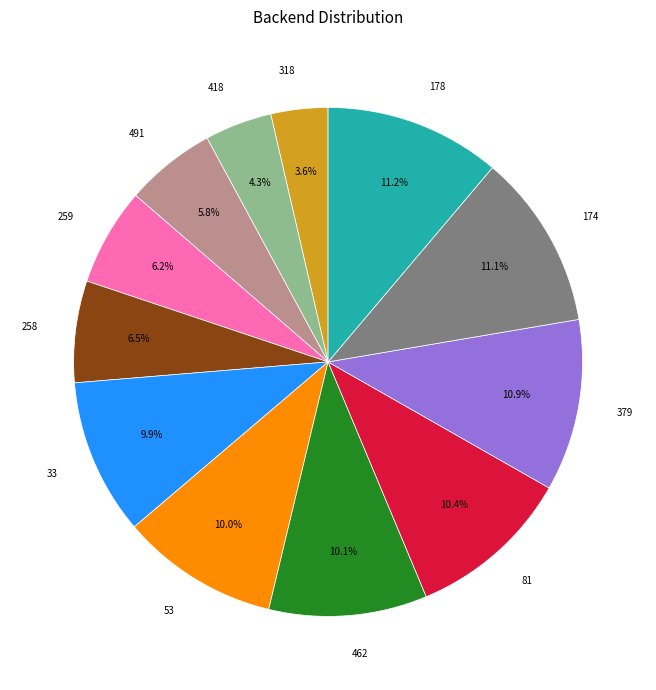

How many segments does this pie chart have?

12